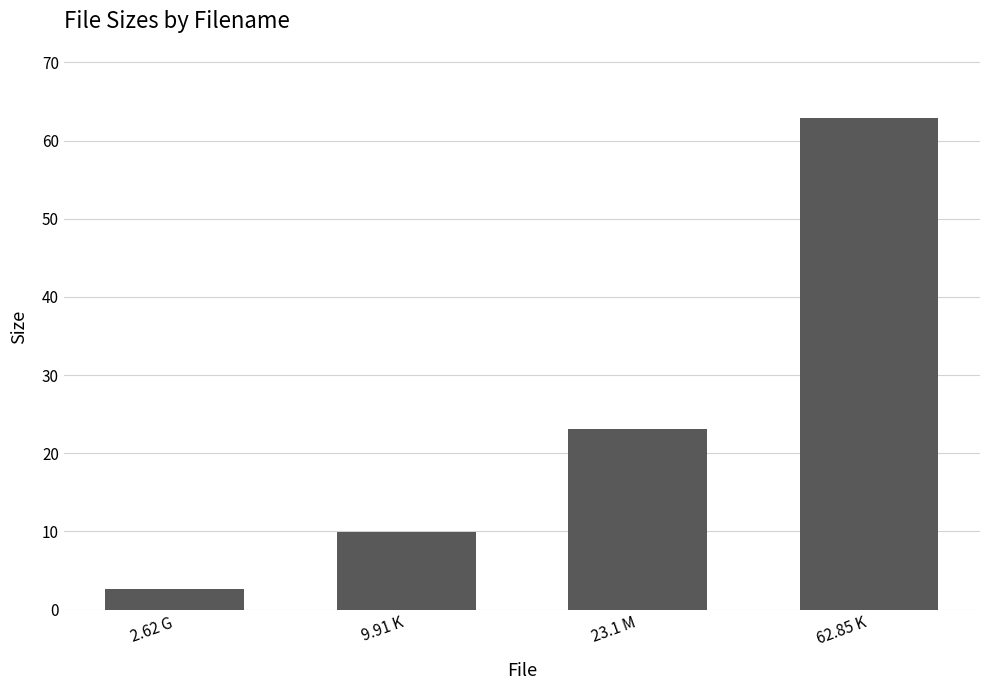

Reading left to right, extract all data points from this chart.

2.6	9.9	23.1	62.9